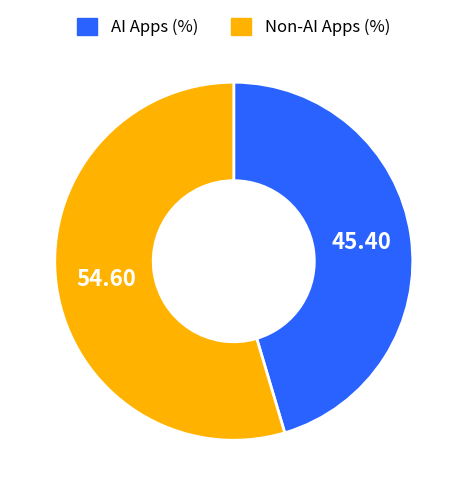

How many slices are in this pie chart?

2